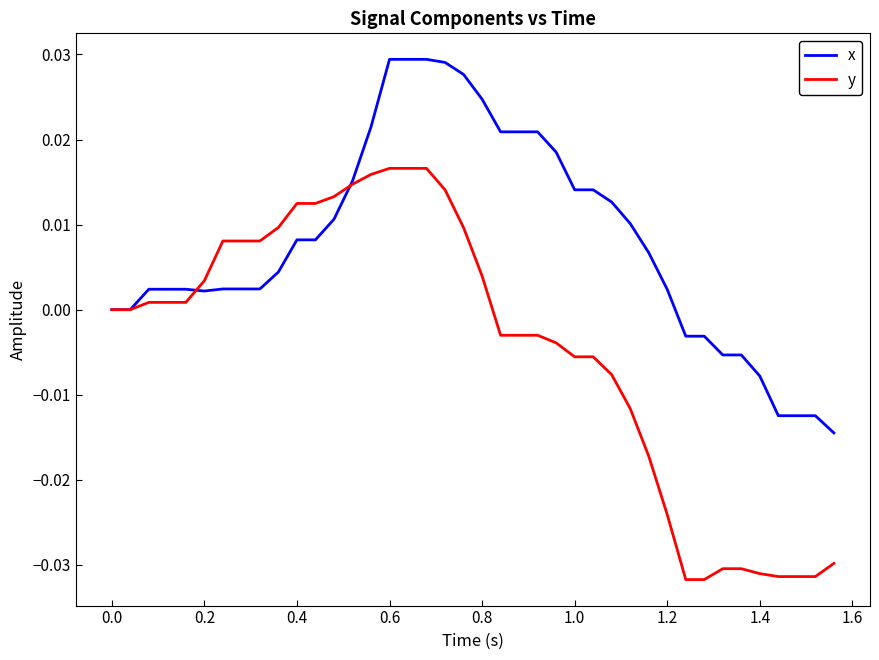

Which series has the widest spread of values?

y